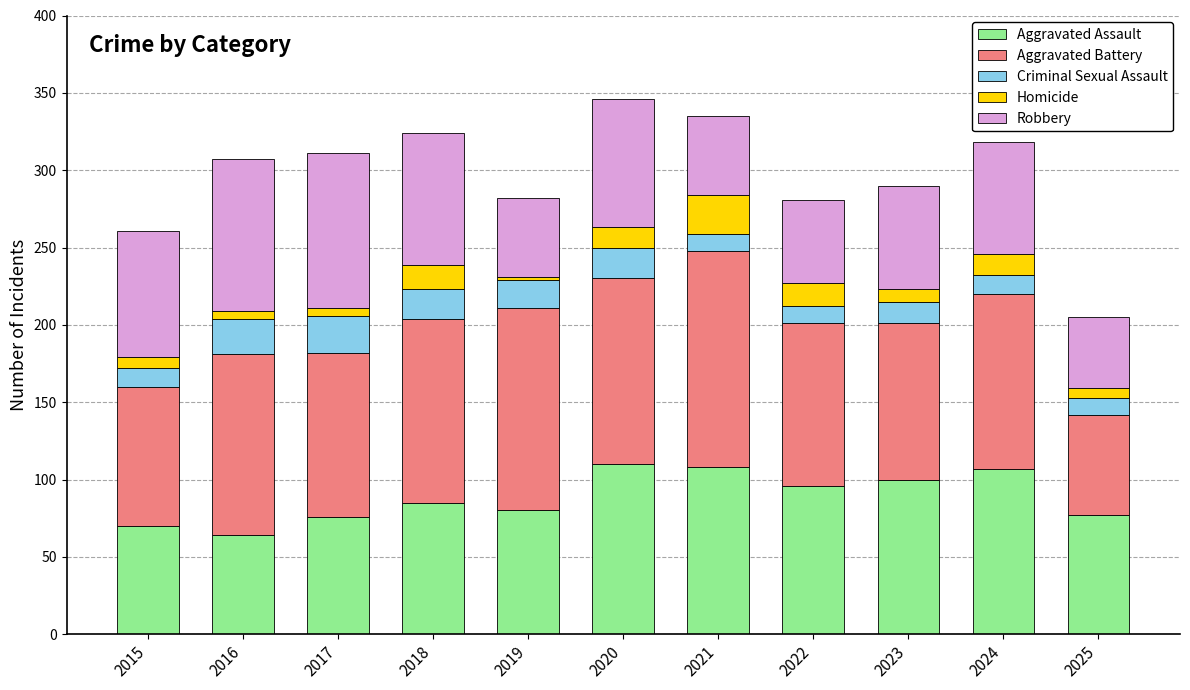

The Aggravated Assault series shows 107 at 2024. True or false?

True